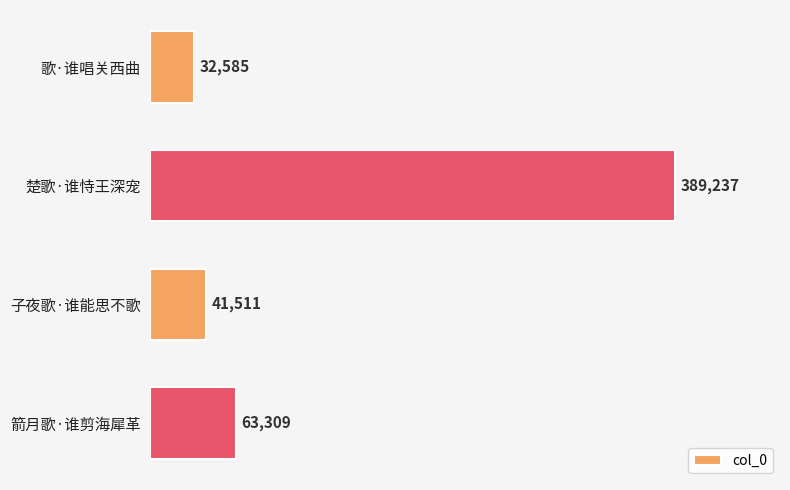

True or false: the data shows 185206 at 楚歌·谁恃王深宠.

False